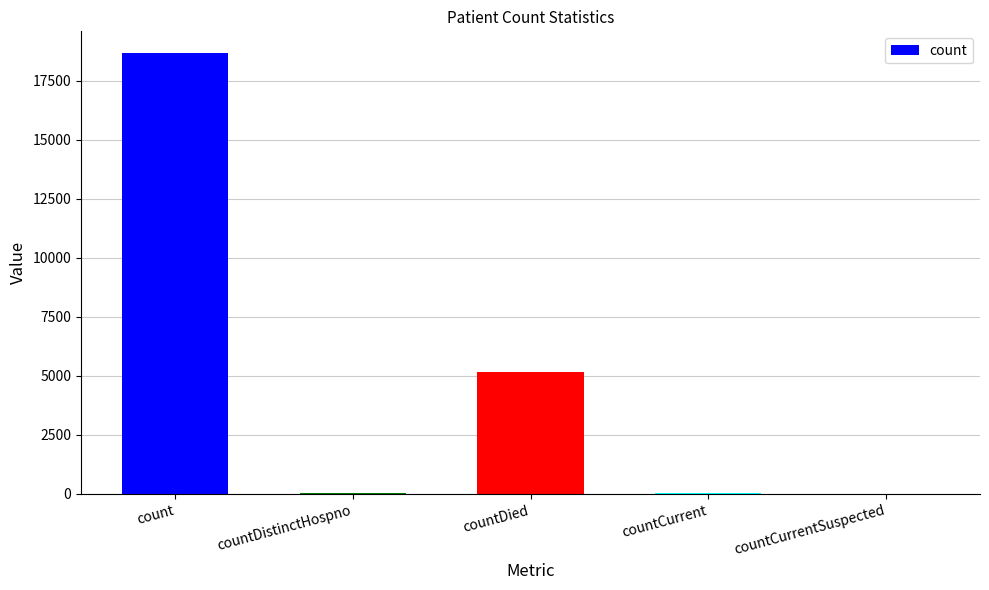

The value at countDistinctHospno is 35. True or false?

True